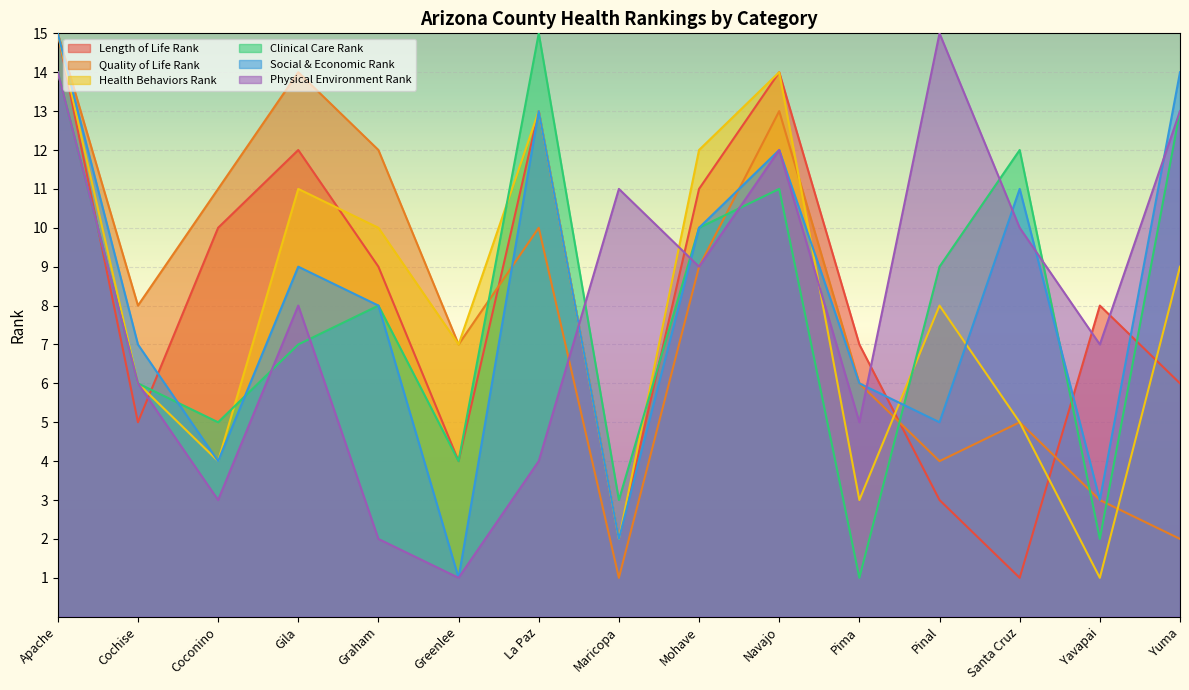

Between Apache and Mohave, which is larger?

Apache